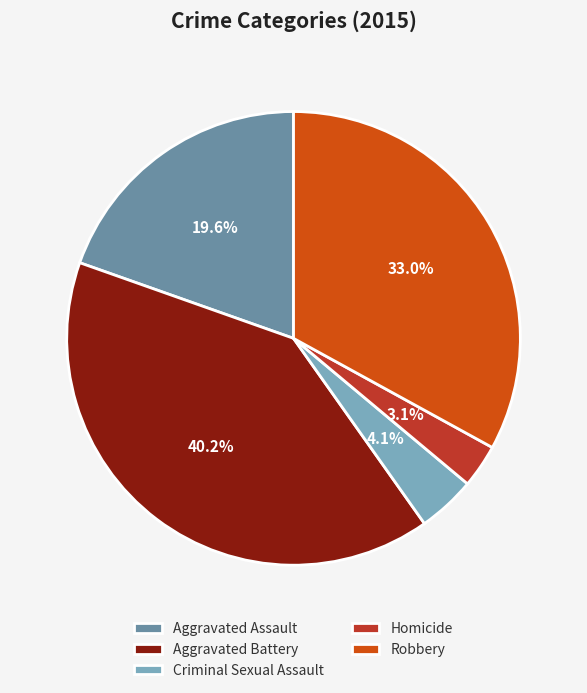

Which slice is the largest?

Aggravated Battery